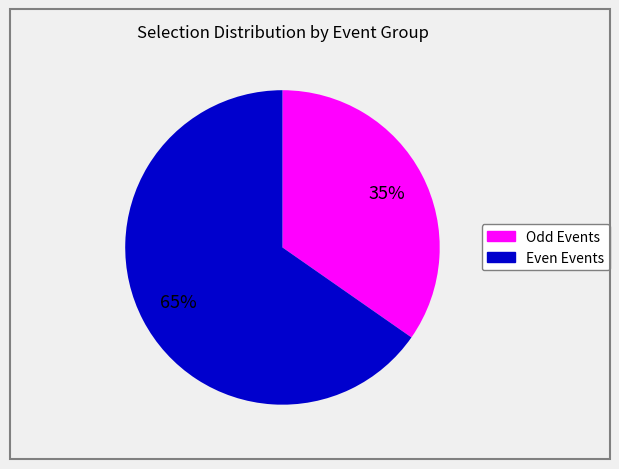

What is the ratio of the value at Odd Events to the value at Even Events?

0.5